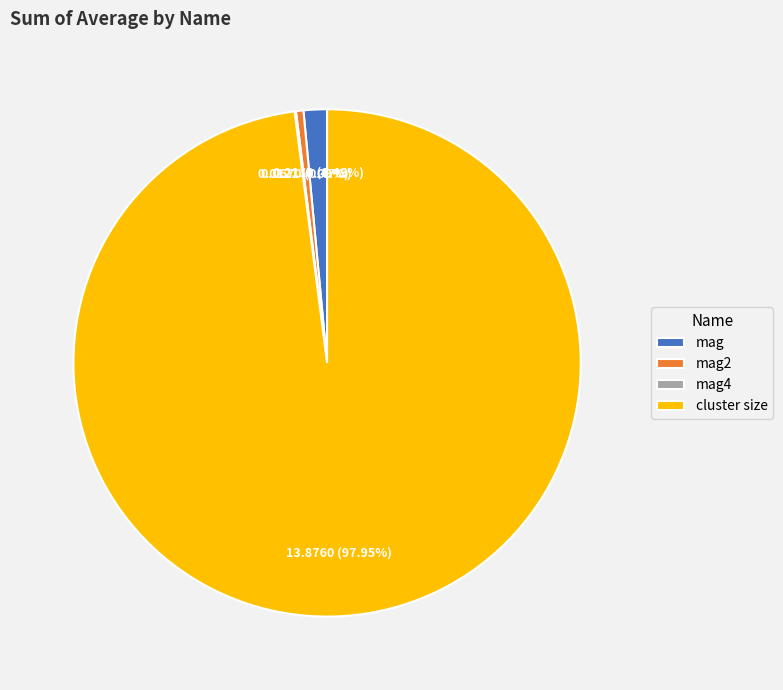

Which slice is the largest?

cluster size